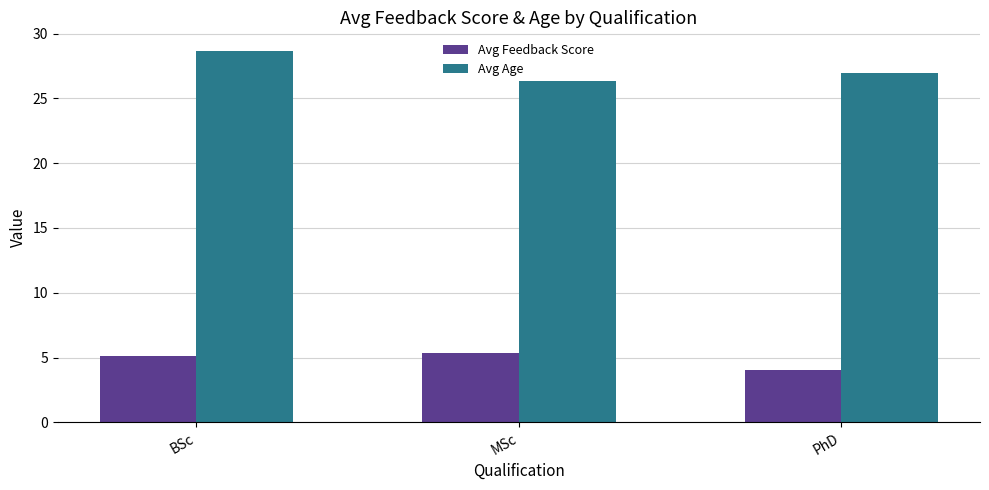

The value of Avg Age at BSc is 28.7. True or false?

True